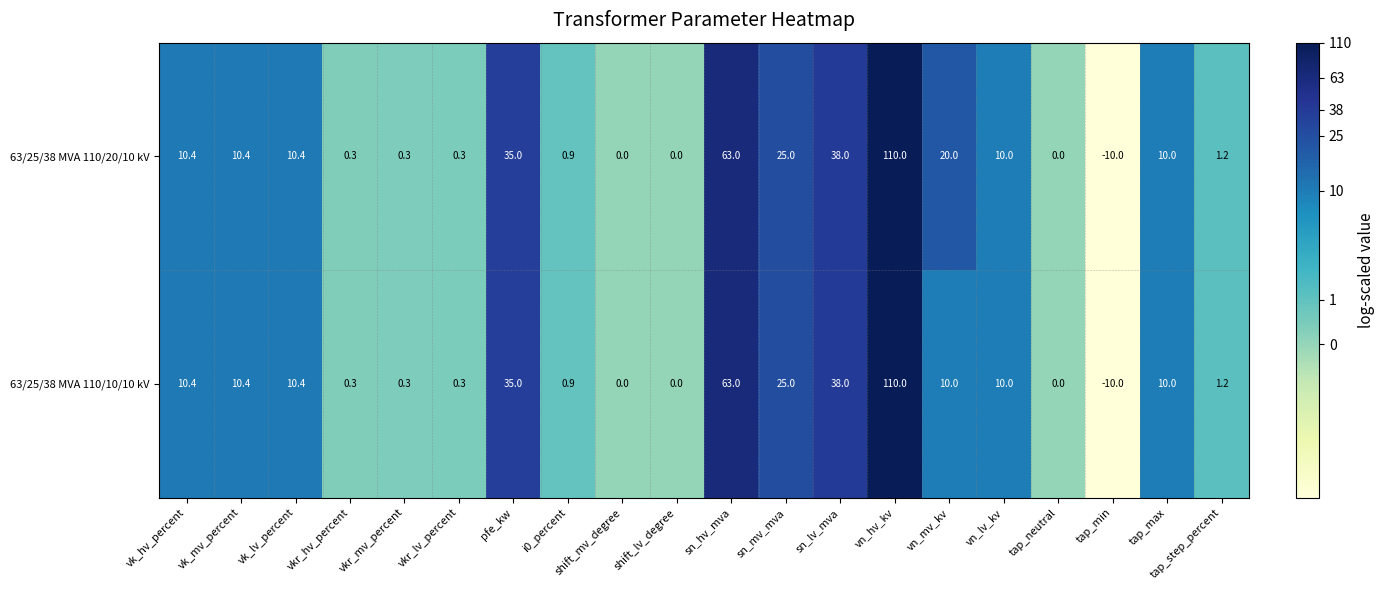

What is the approximate value of 63/25/38 MVA 110/10/10 kV at vk_mv_percent?

10.4